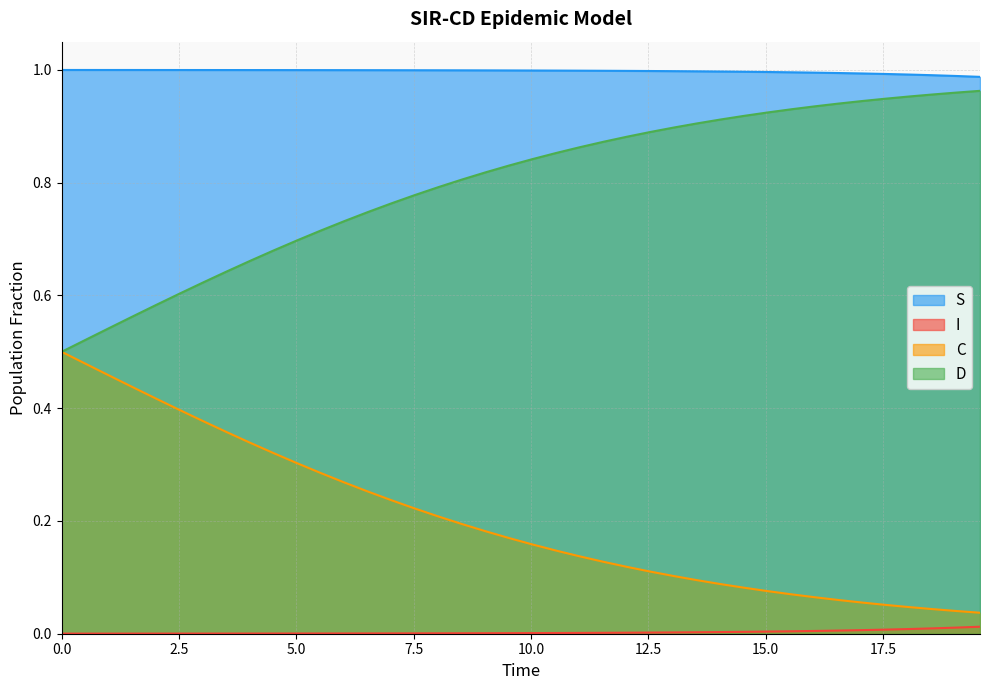

True or false: S and I cross at least once.

False